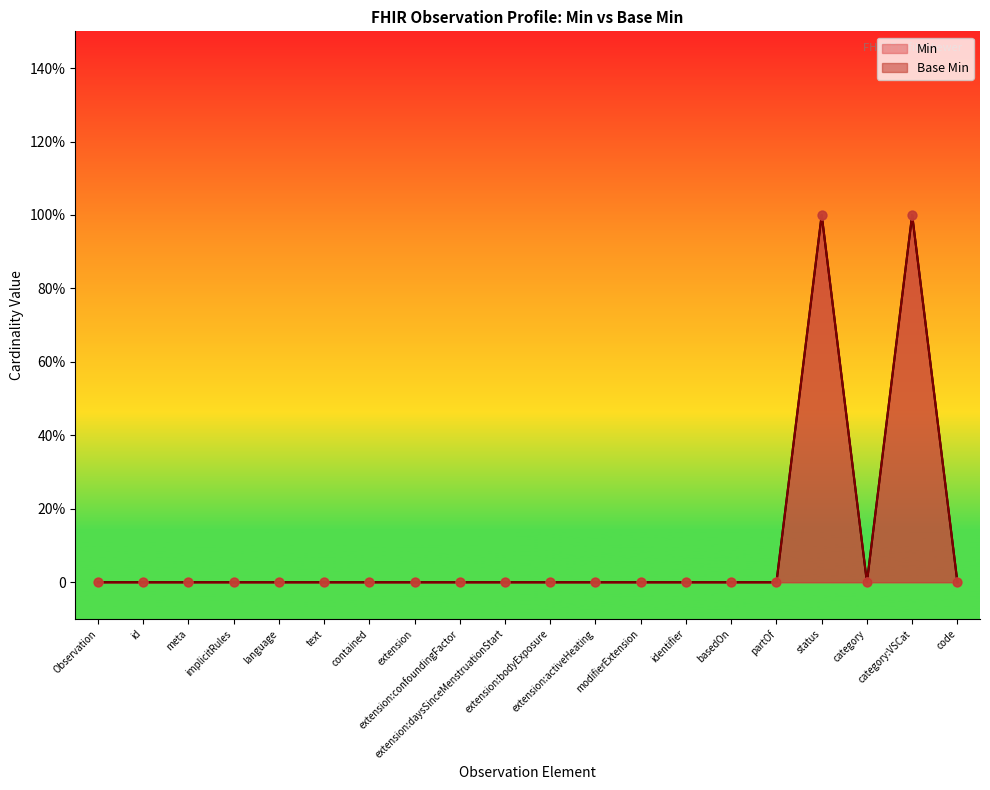

Is the value of Base Min at implicitRules greater than the value of Min at extension:activeHeating?

No